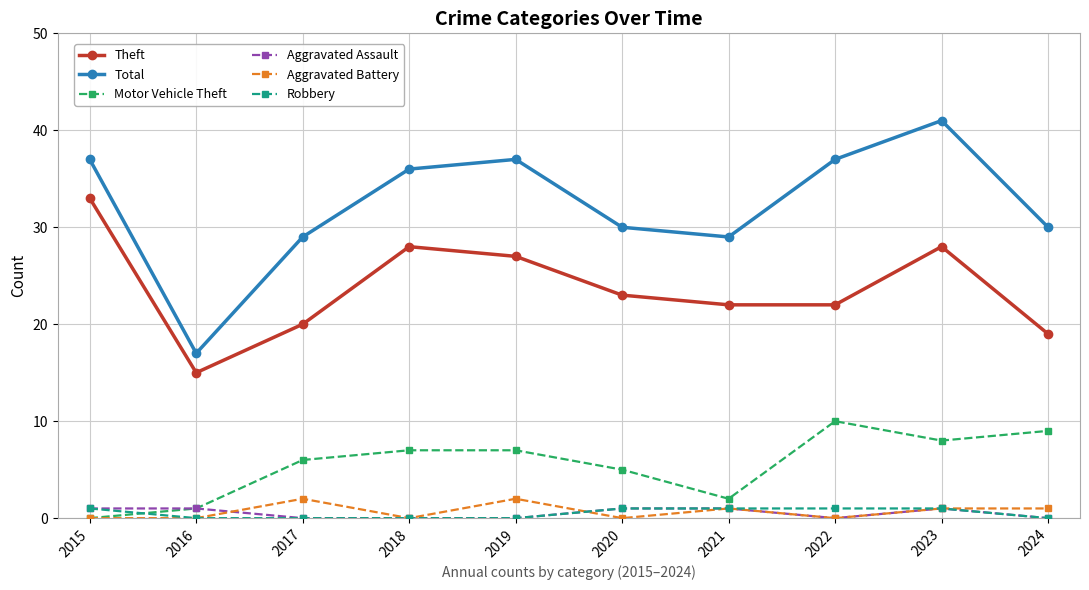

What is the approximate value of Motor Vehicle Theft at 2022?

10